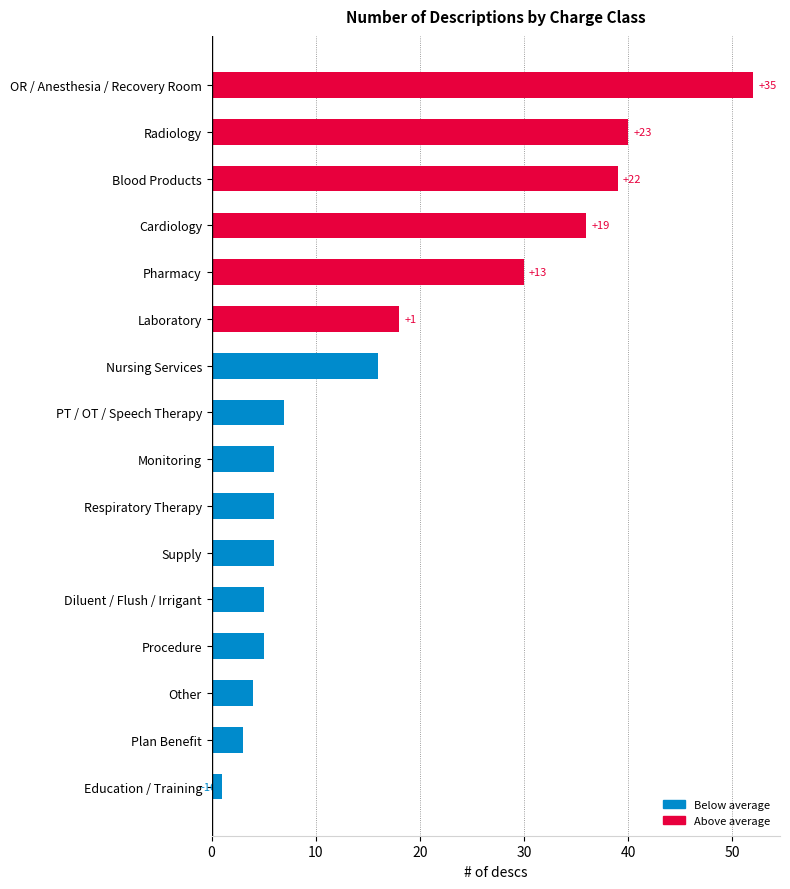

Does the chart contain any negative values?

No